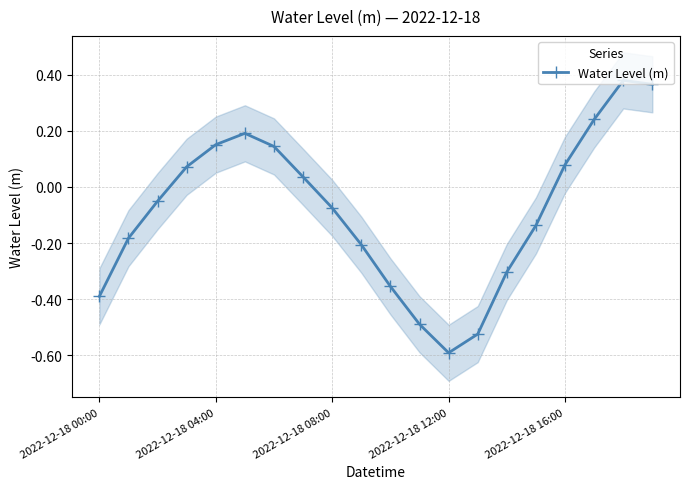

Between 6 and 2022-12-18 12:00, which is larger?

6